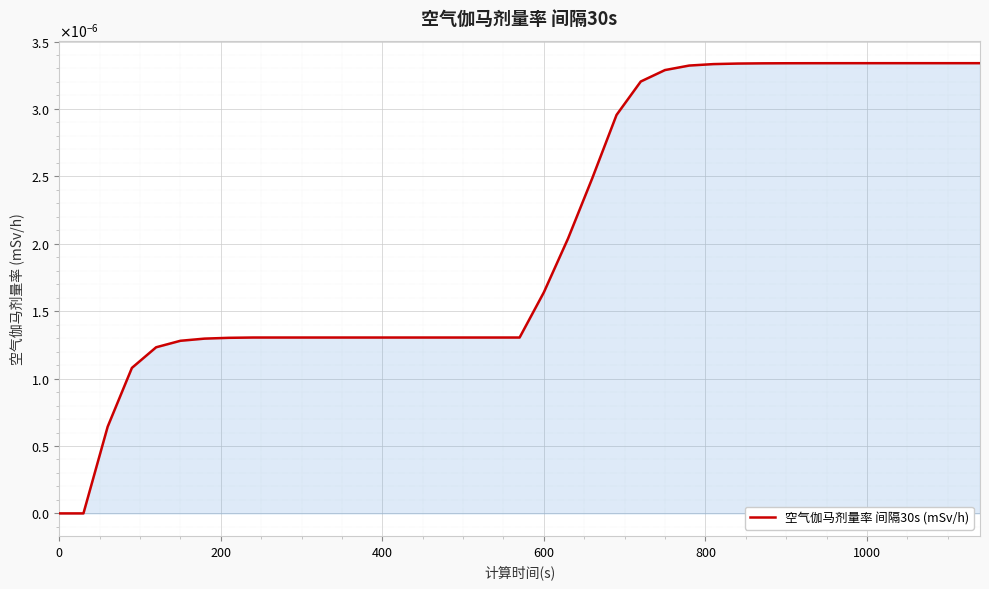

True or false: there are more than 1 points higher than both neighbors.

False